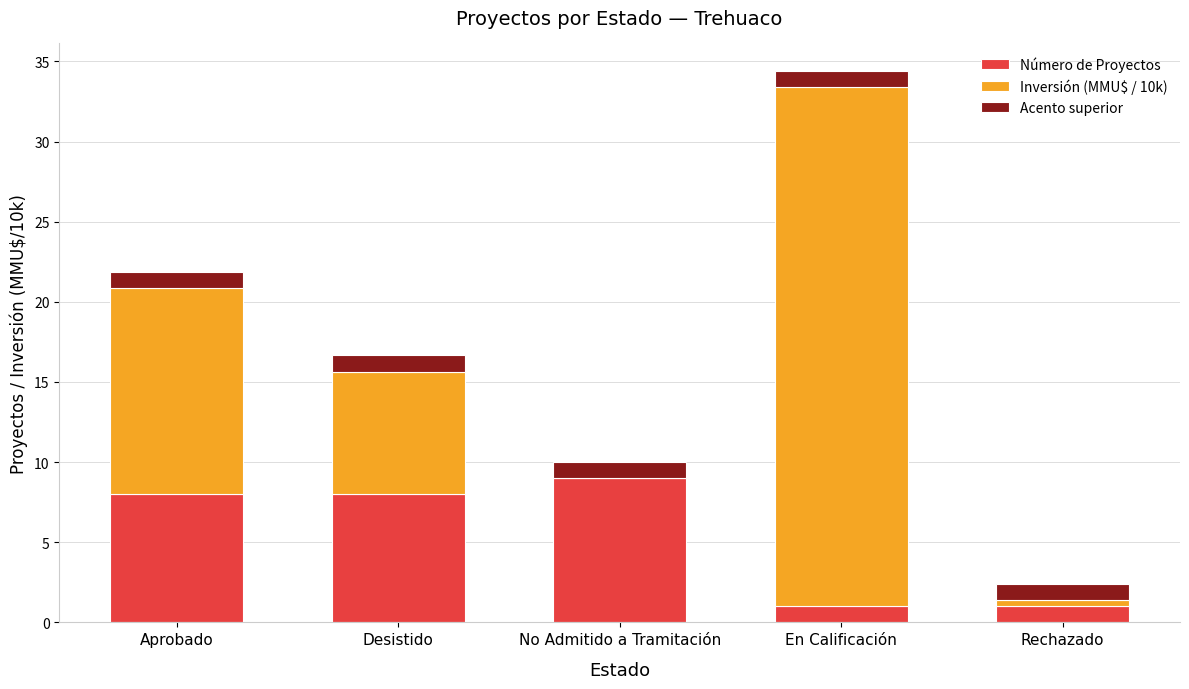

What is the sum of the Número de Proyectos values at No Admitido a Tramitación and Rechazado?

10.0